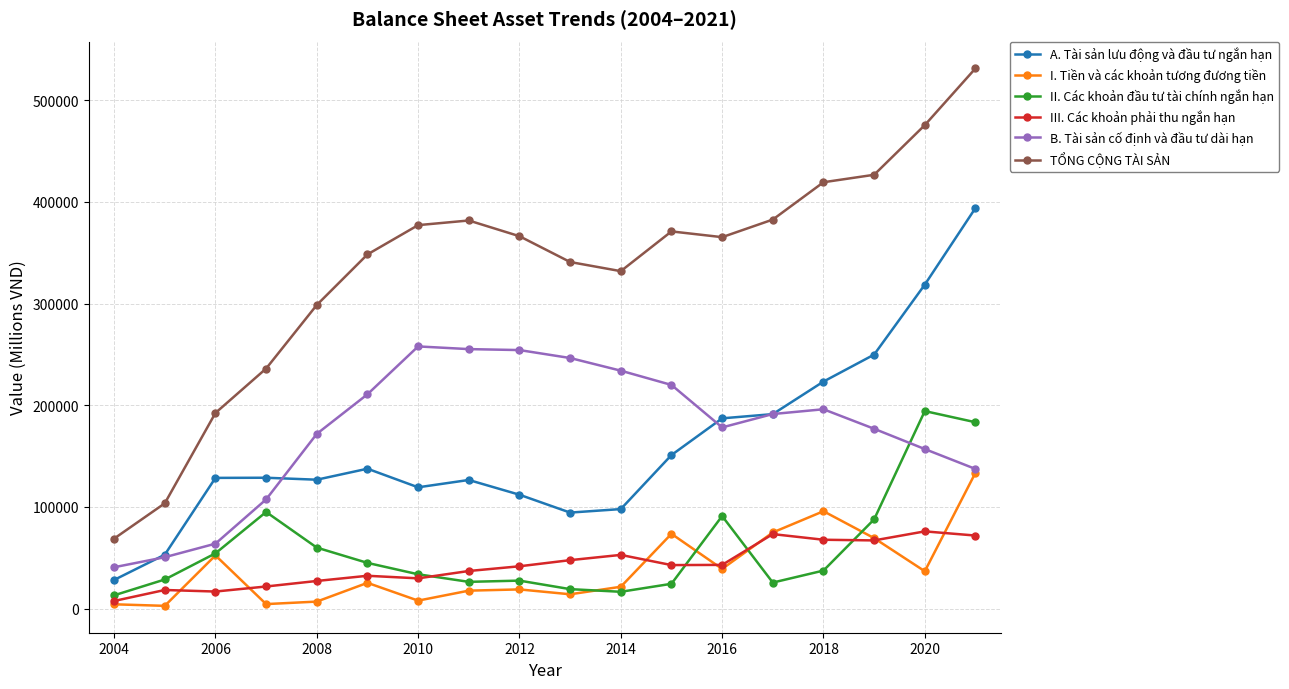

Rank the series by their maximum value, from lowest to highest.

III. Các khoản phải thu ngắn hạn, I. Tiền và các khoản tương đương tiền, II. Các khoản đầu tư tài chính ngắn hạn, B. Tài sản cố định và đầu tư dài hạn, A. Tài sản lưu động và đầu tư ngắn hạn, TỔNG CỘNG TÀI SẢN